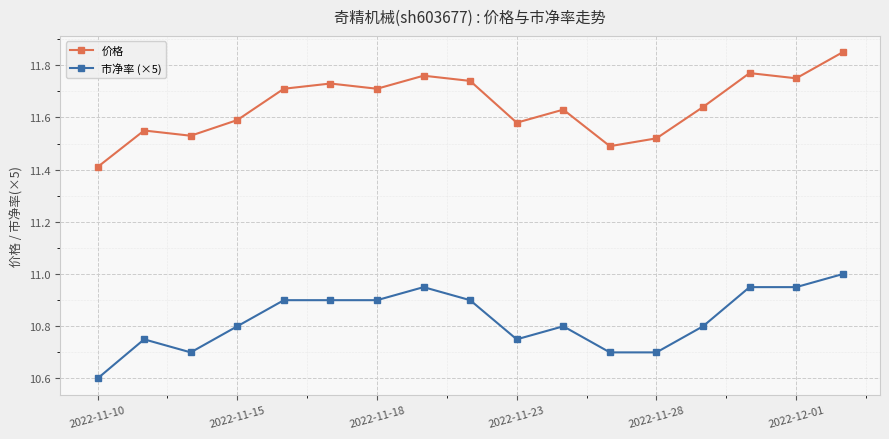

True or false: 市净率 (×5) has more than 1 interior local peaks.

True